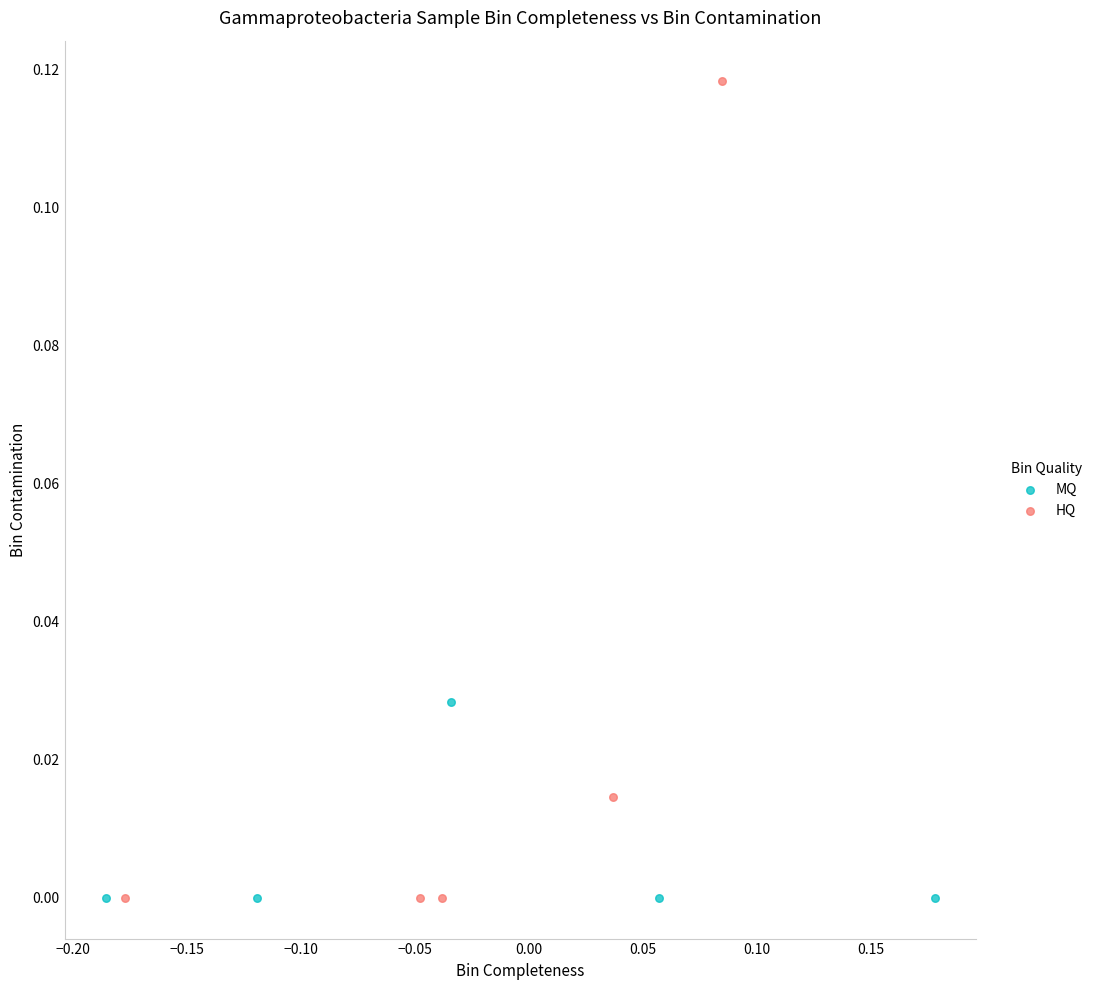

Which series contains the highest Y value?

HQ